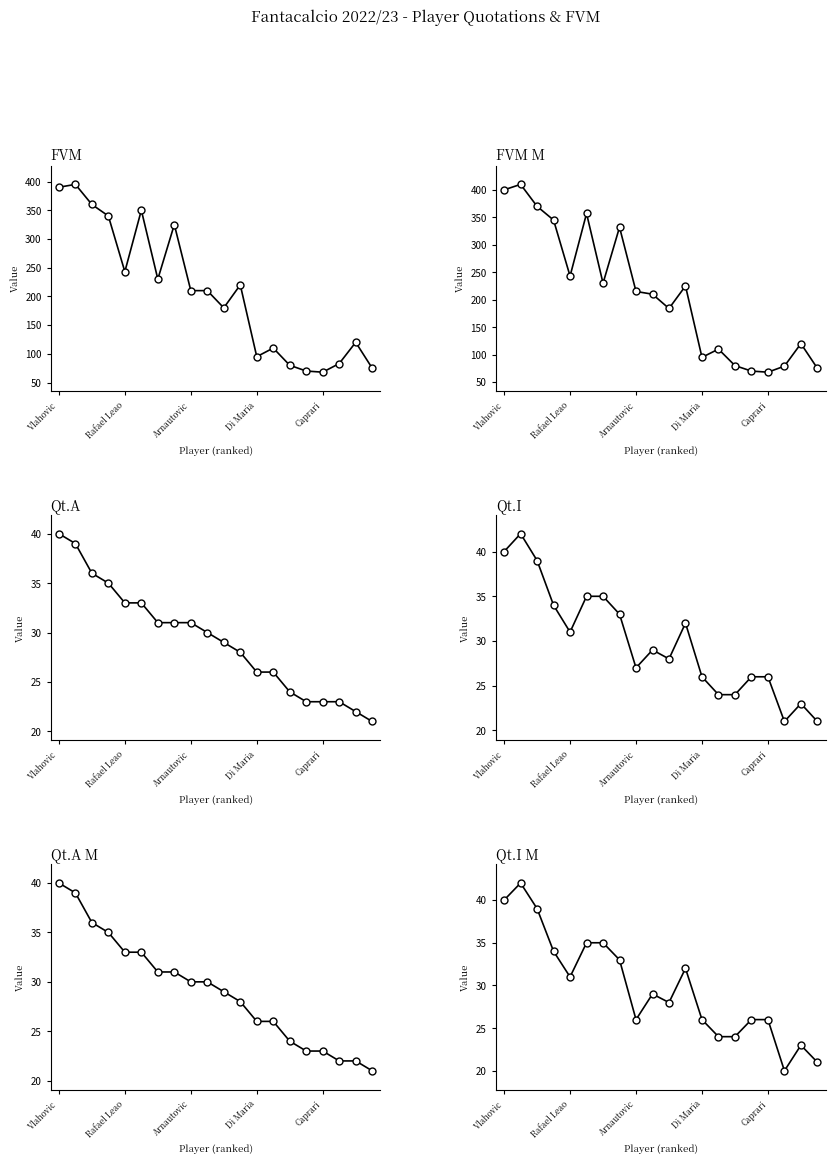

Is the value of Qt.A at 12 greater than the value of Qt.I M at 7?

No